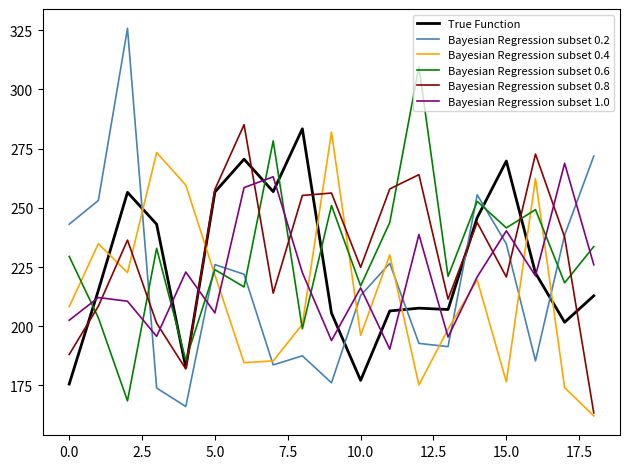

What is the minimum value shown in the chart?

162.2